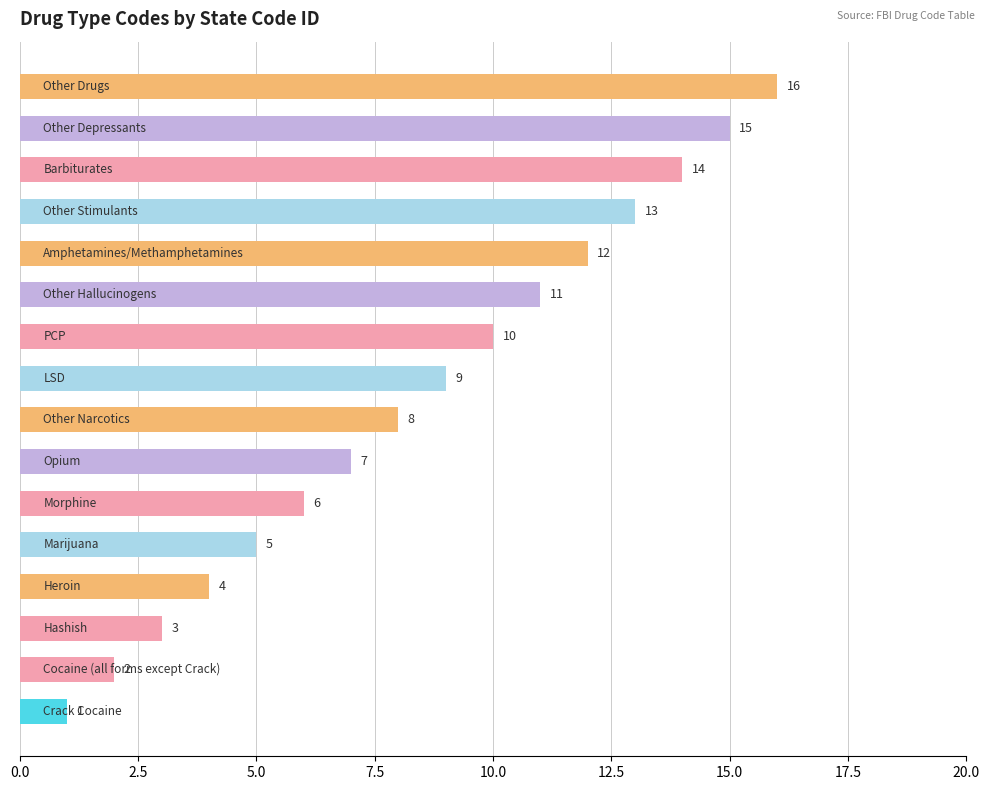

What is the maximum value shown in the chart?

16